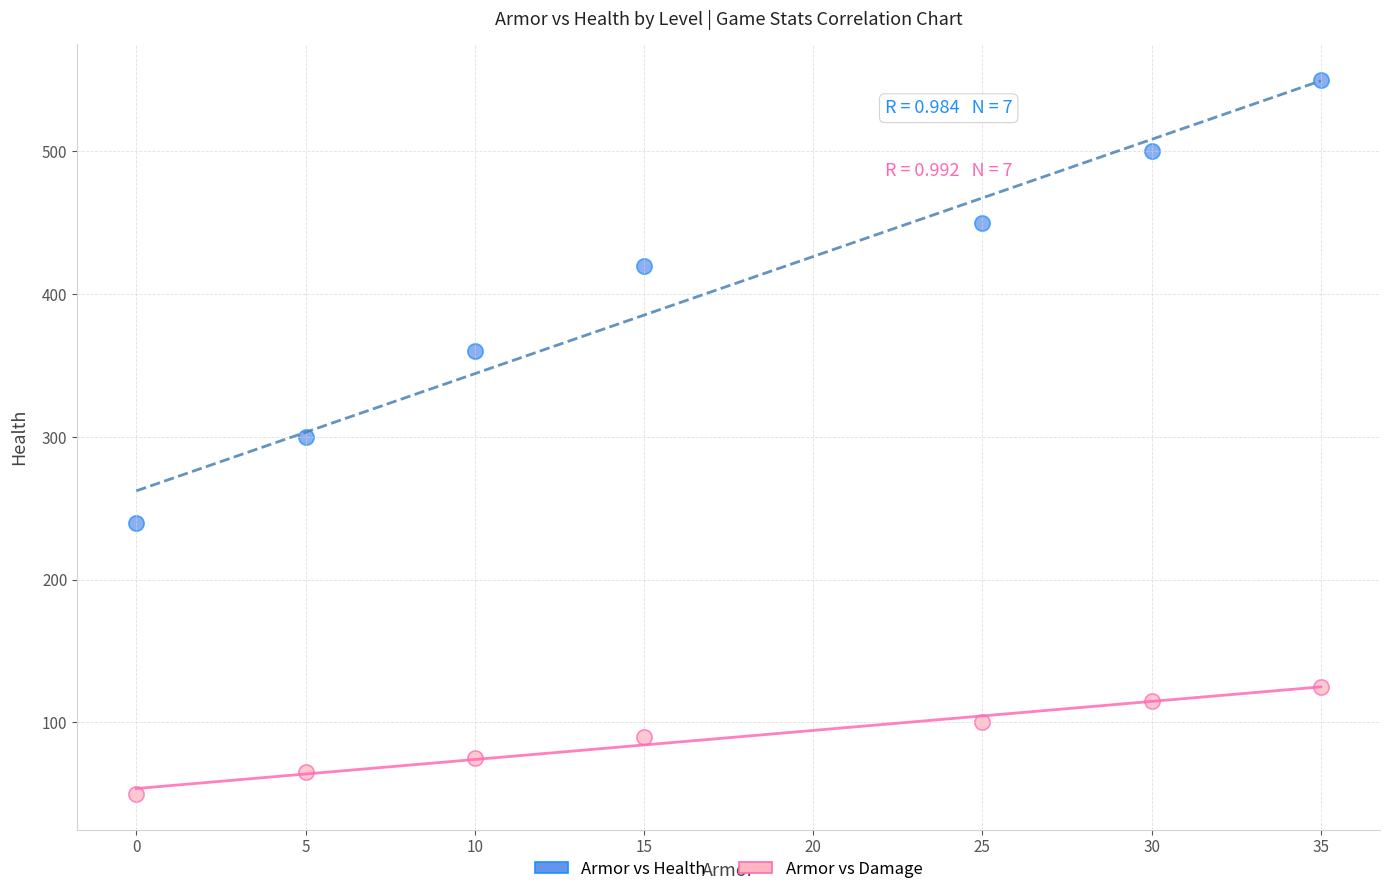

Which series contains the highest Y value?

Armor vs Health